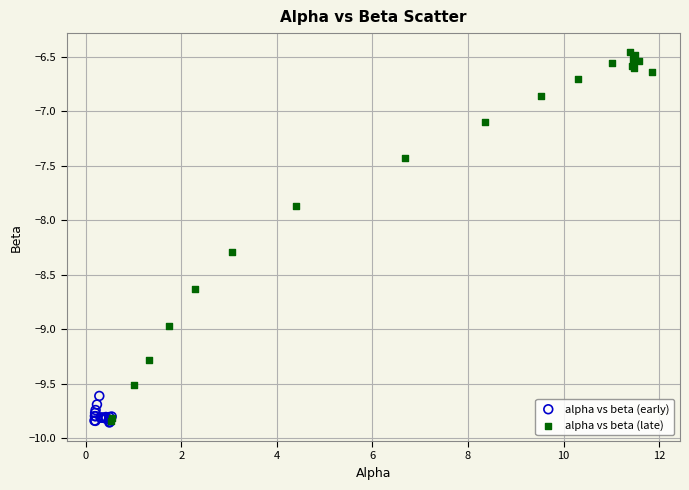

Which series has the largest Y range (max minus min)?

alpha vs beta (late)